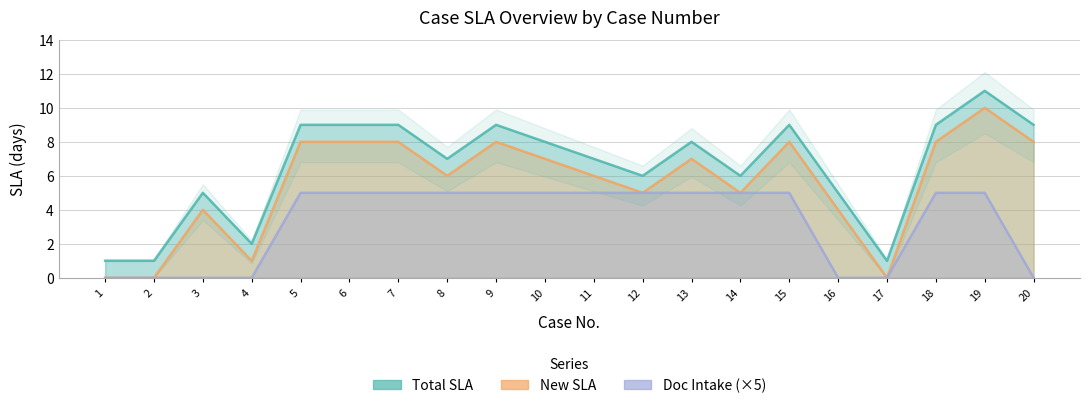

What is the difference between the highest and lowest values at 20?

9